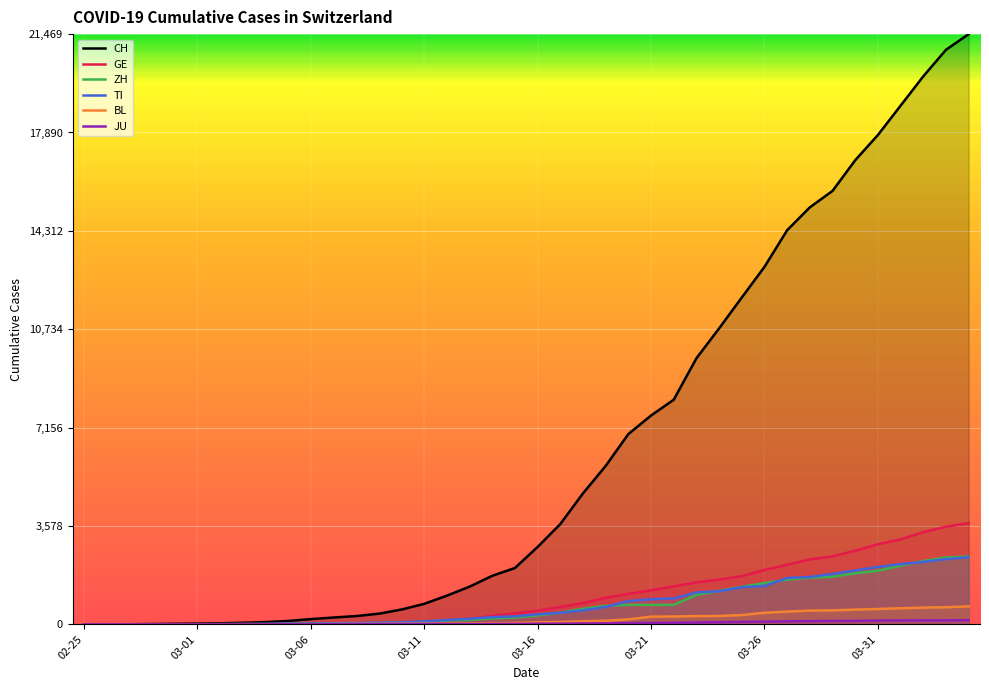

What is the maximum value shown in the chart?

21469